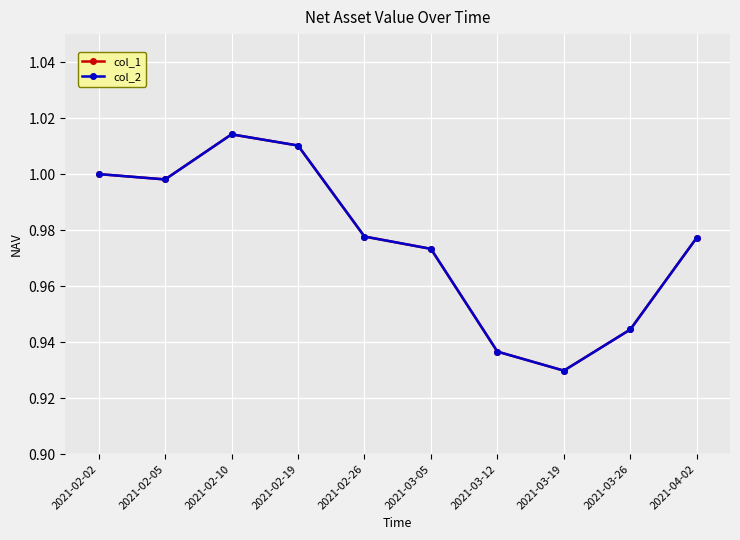

Is this an area chart (filled region under the line)?

No